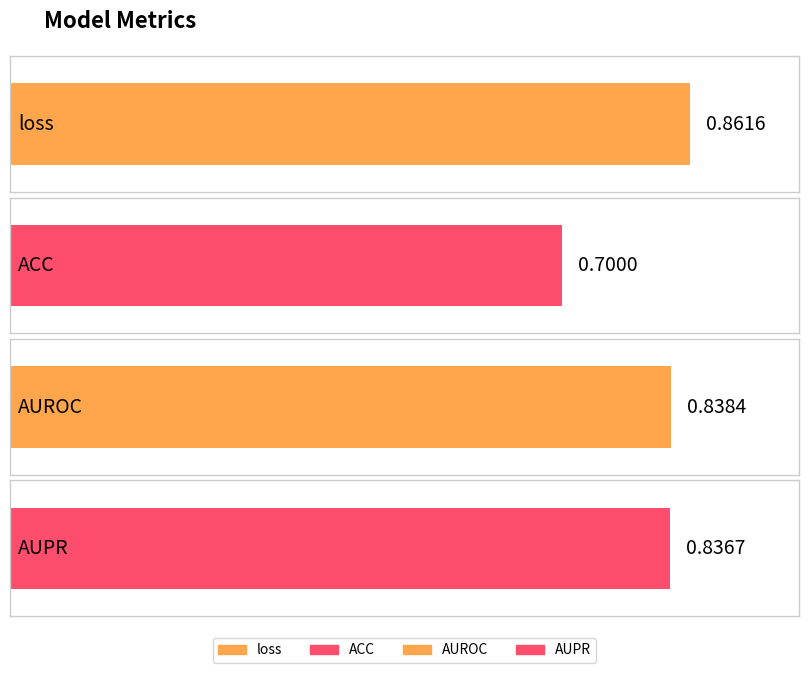

What is the label of the 1st bar from the right?

AUPR